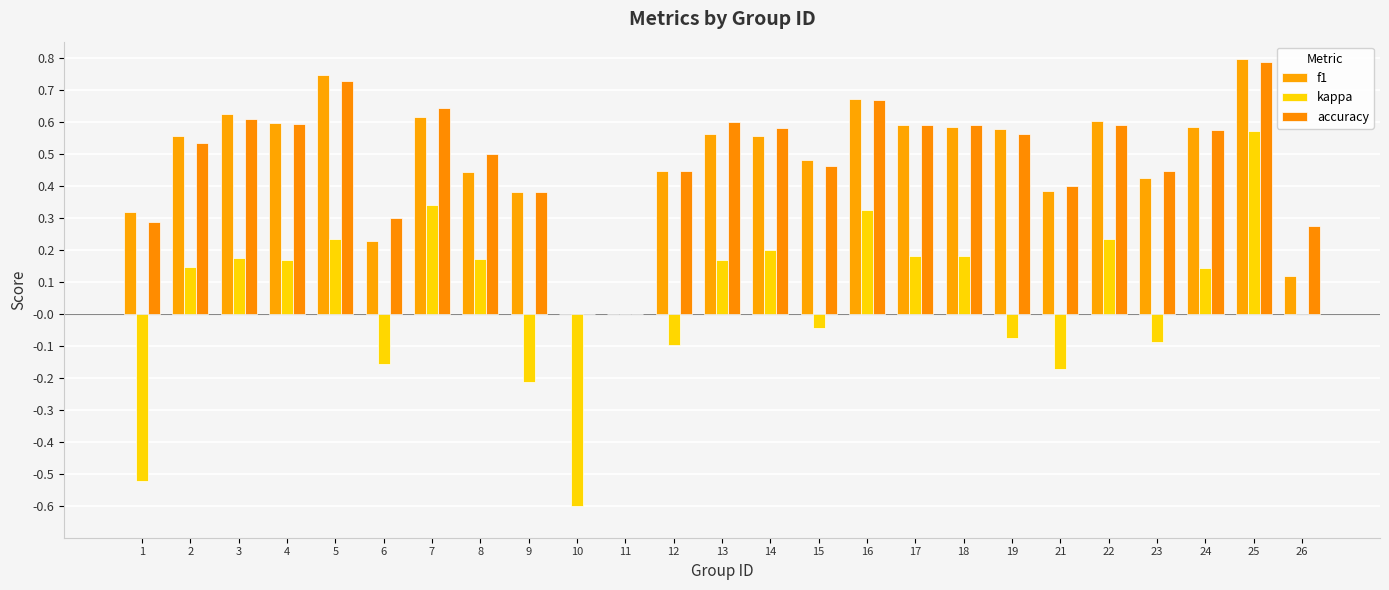

What are all the series names shown in the legend?

f1, kappa, accuracy